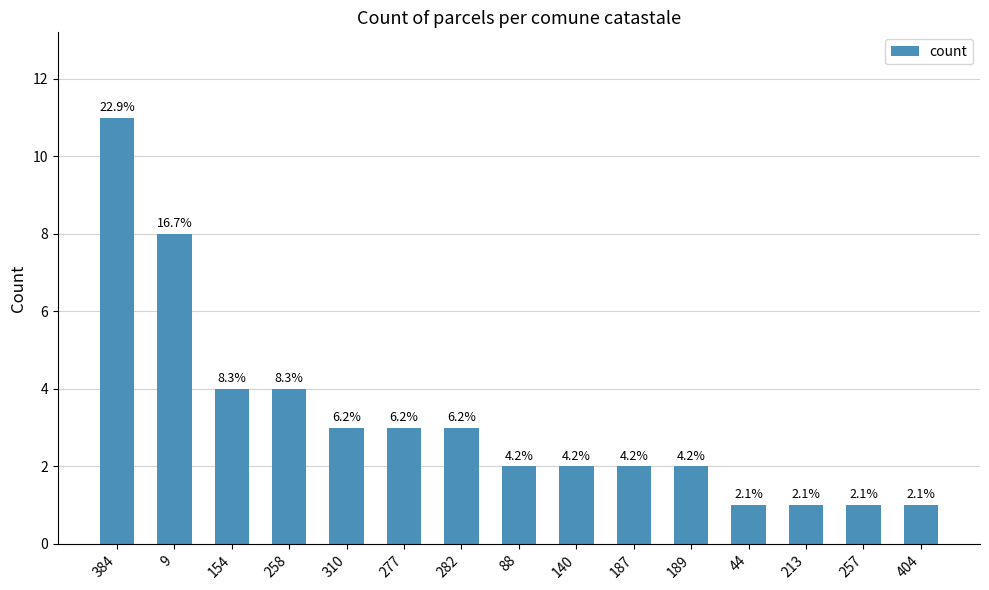

What is the value of the 3rd bar from the left?

4